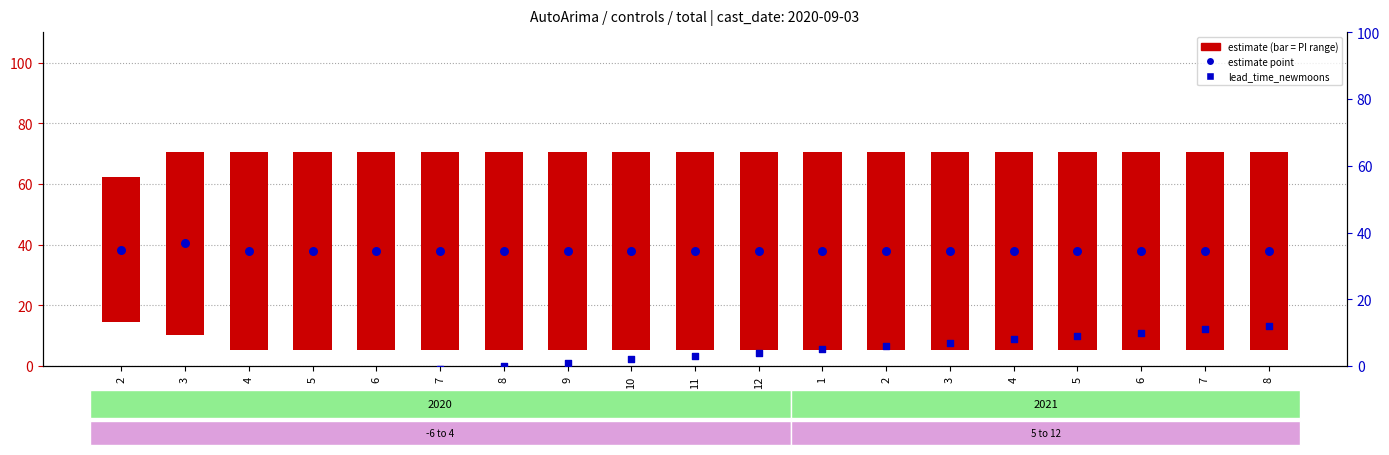

At which category is the sum across all series the highest?

8